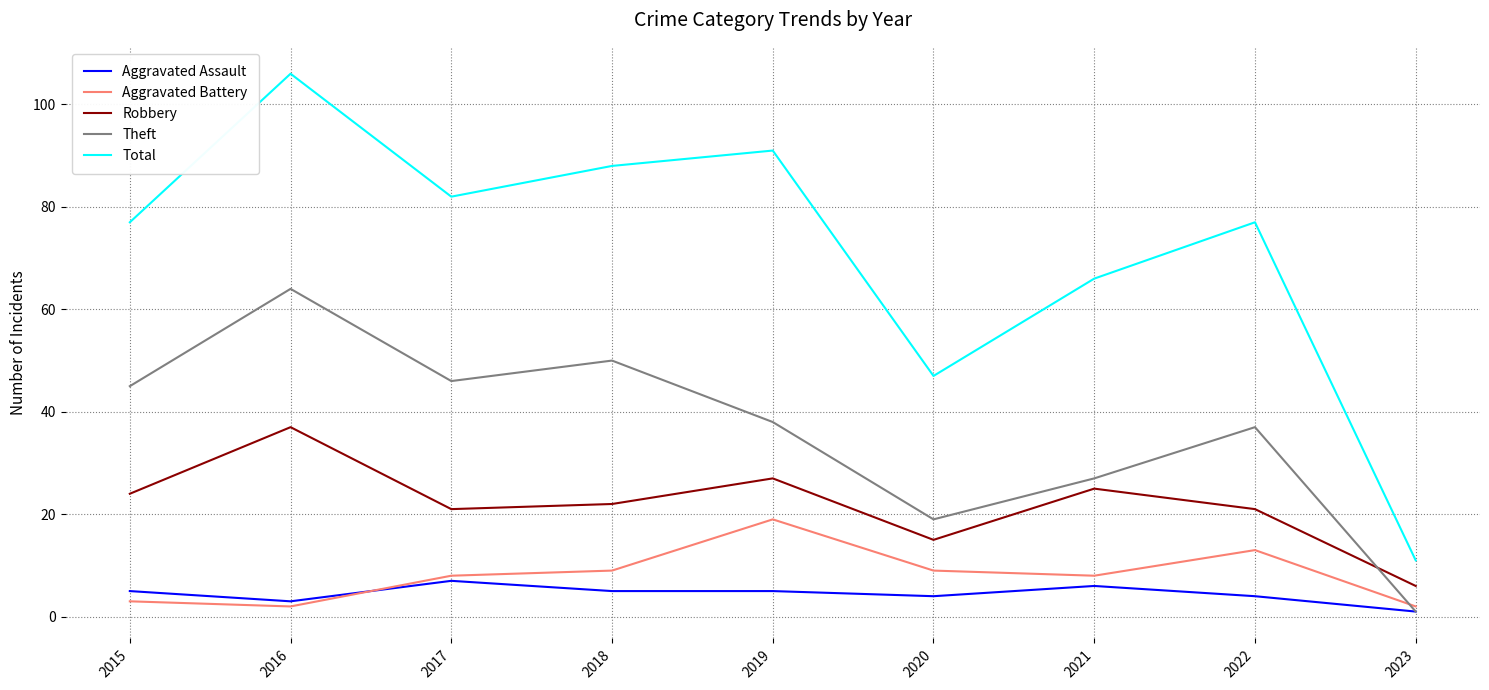

How many times do Robbery and Theft cross each other?

1